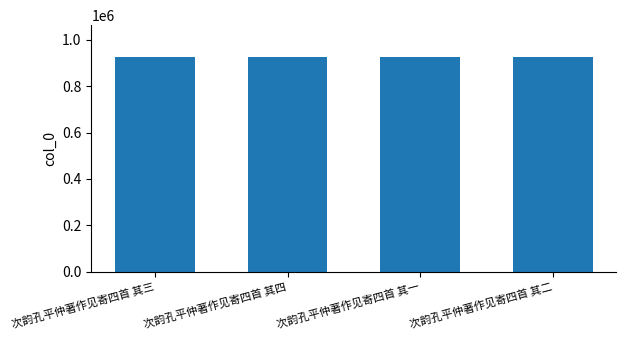

What value does the data have at 次韵孔平仲著作见寄四首 其四?

924559